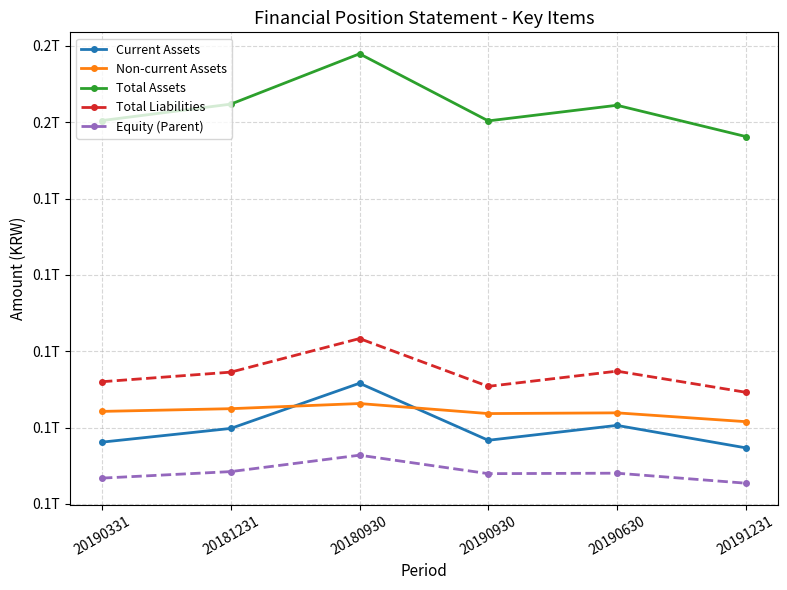

List the labels in order of Total Assets value, smallest first.

20191231, 20190930, 20190331, 20190630, 20181231, 20180930